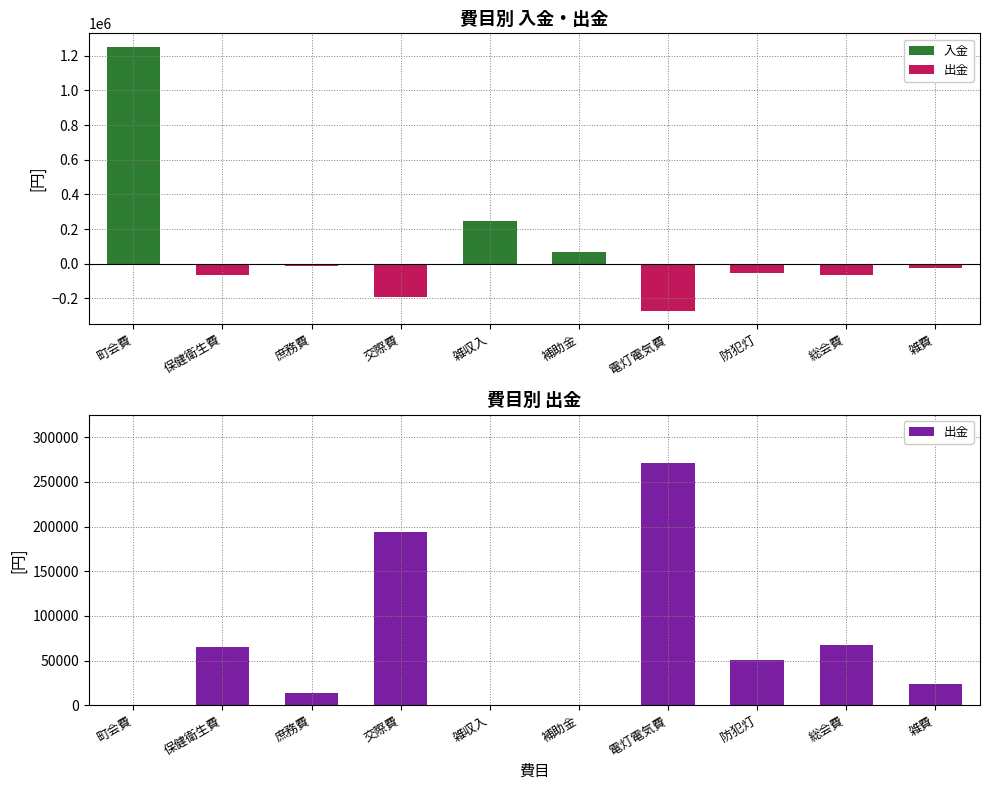

Where does the 出金 series first go above 51000?

保健衛生費